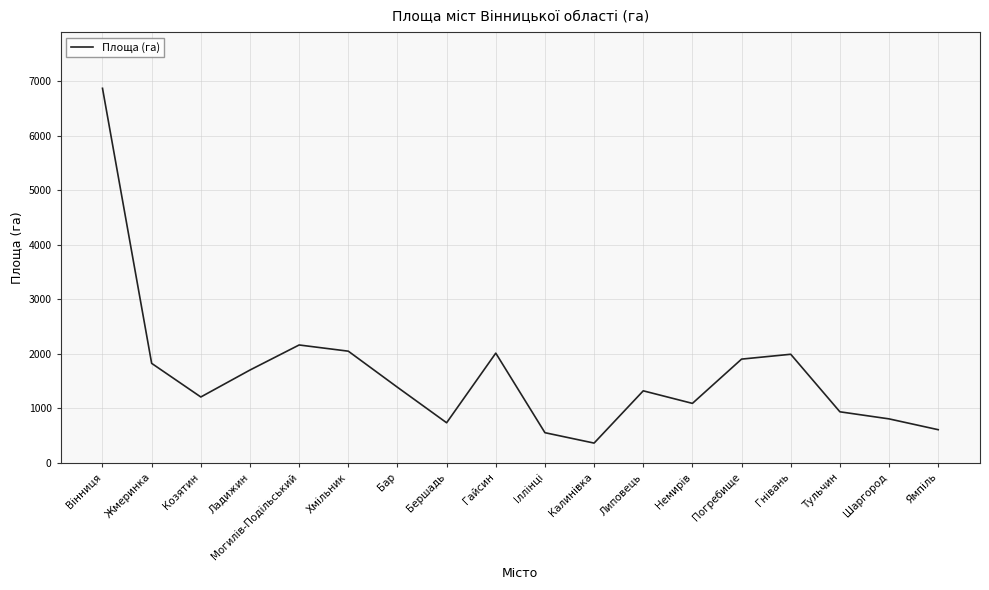

What is the difference between the maximum and minimum values?

6503.7